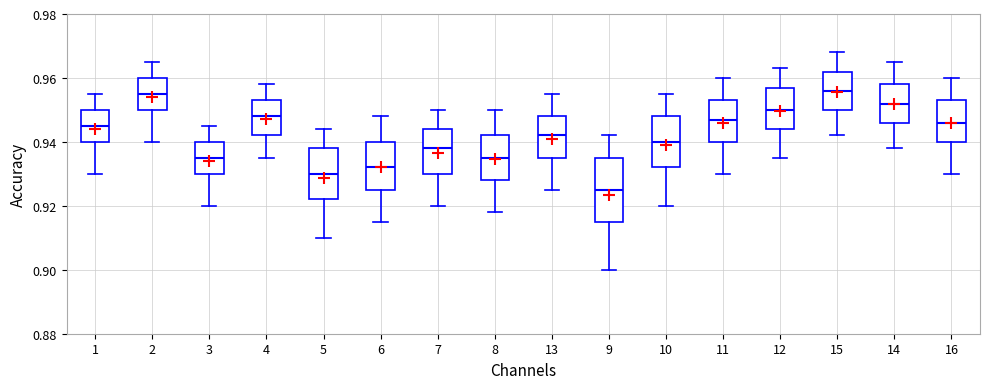

Reading left to right, read every box against the y-axis: the position of its median line, the range the box covers, and the ends of its whiskers. The values are not printed on the chart, so give them approximately, as read against the axis.

1: median 0.946, box 0.940 to 0.950, whiskers 0.930 to 0.956
2: median 0.956, box 0.950 to 0.960, whiskers 0.940 to 0.966
3: median 0.936, box 0.930 to 0.940, whiskers 0.920 to 0.946
4: median 0.948, box 0.942 to 0.954, whiskers 0.936 to 0.958
5: median 0.930, box 0.922 to 0.938, whiskers 0.910 to 0.944
6: median 0.932, box 0.926 to 0.940, whiskers 0.916 to 0.948
7: median 0.938, box 0.930 to 0.944, whiskers 0.920 to 0.950
8: median 0.936, box 0.928 to 0.942, whiskers 0.918 to 0.950
13: median 0.942, box 0.936 to 0.948, whiskers 0.926 to 0.956
9: median 0.926, box 0.916 to 0.936, whiskers 0.900 to 0.942
10: median 0.940, box 0.932 to 0.948, whiskers 0.920 to 0.956
11: median 0.948, box 0.940 to 0.954, whiskers 0.930 to 0.960
12: median 0.950, box 0.944 to 0.958, whiskers 0.936 to 0.964
15: median 0.956, box 0.950 to 0.962, whiskers 0.942 to 0.968
14: median 0.952, box 0.946 to 0.958, whiskers 0.938 to 0.966
16: median 0.946, box 0.940 to 0.954, whiskers 0.930 to 0.960